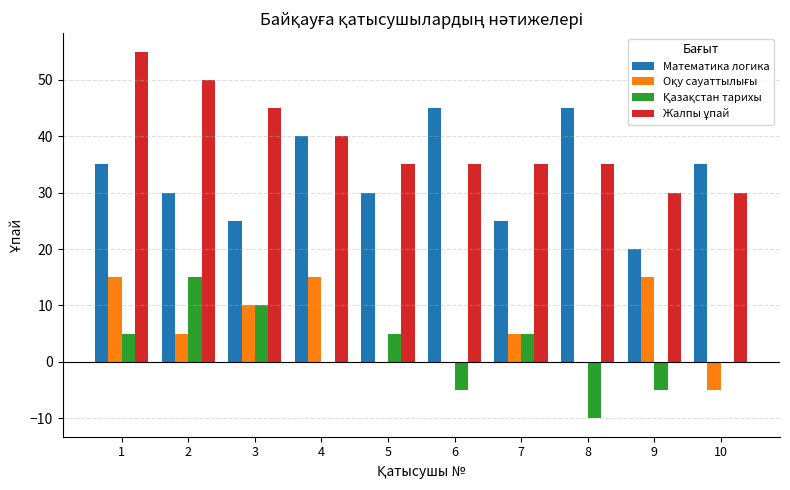

True or false: Математика логика has a value of 45 at 6.

True